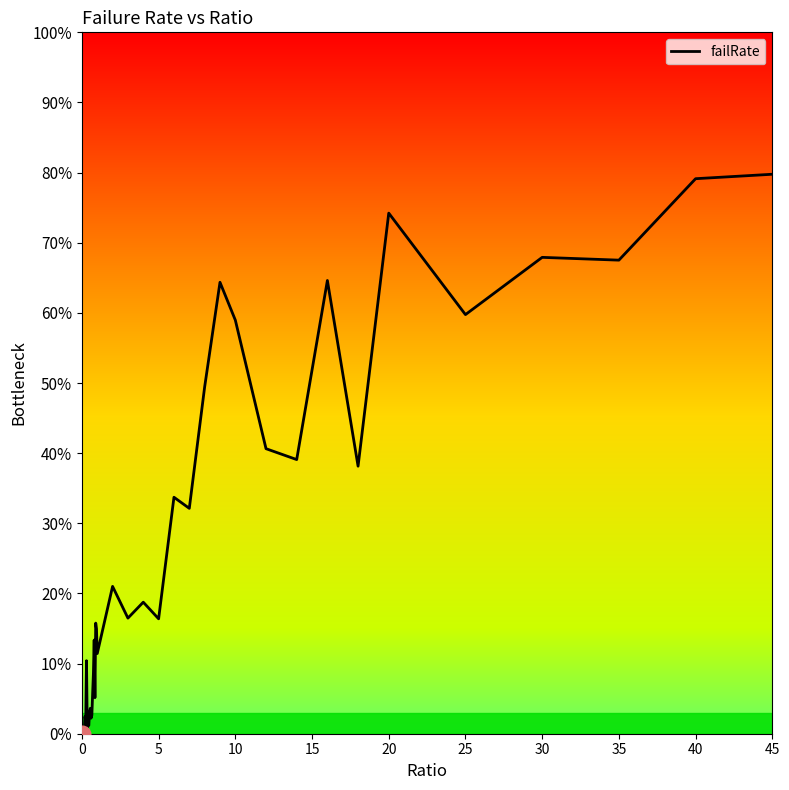

What is the maximum value shown in the chart?

79.8